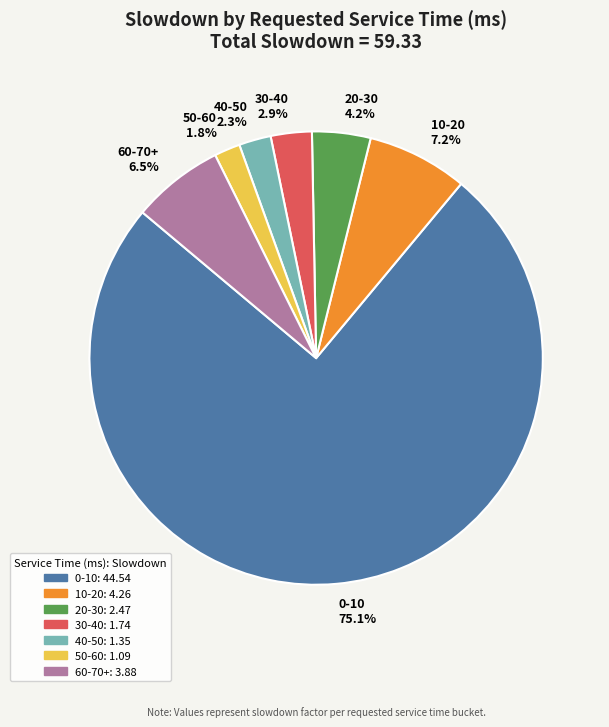

Which category has the biggest portion of the pie?

0-10